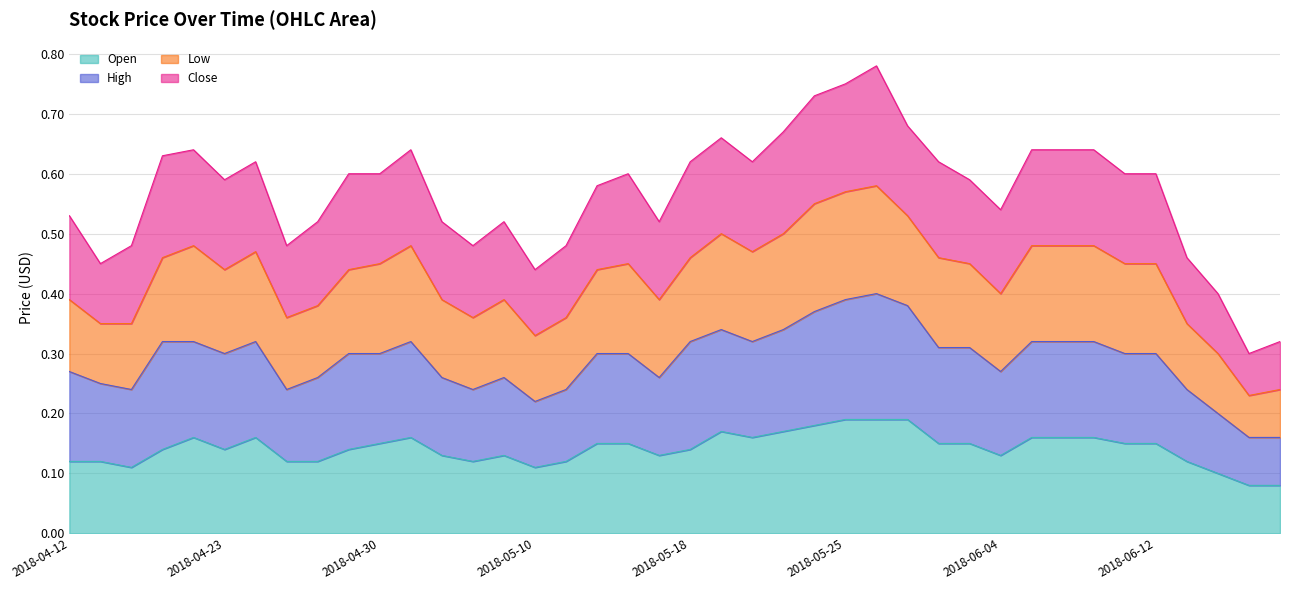

What is the value of the Open point at the 37th from the left?

0.1